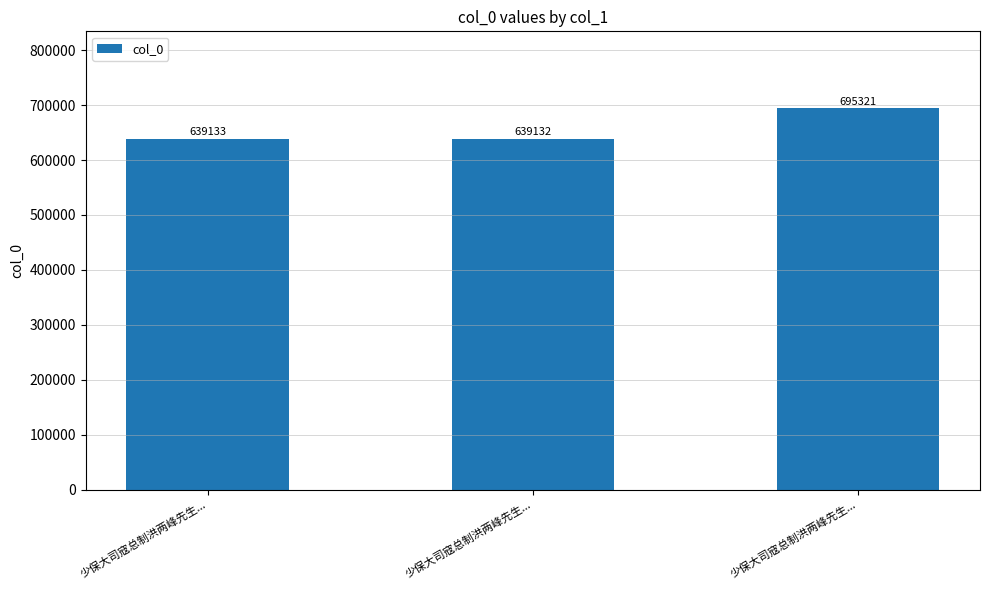

Which category has the lowest value across all series?

少保大司寇总制洪两峰先生...